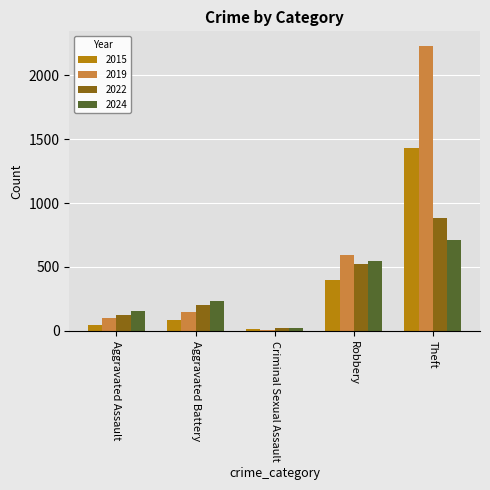

What is the greatest value displayed?

2230